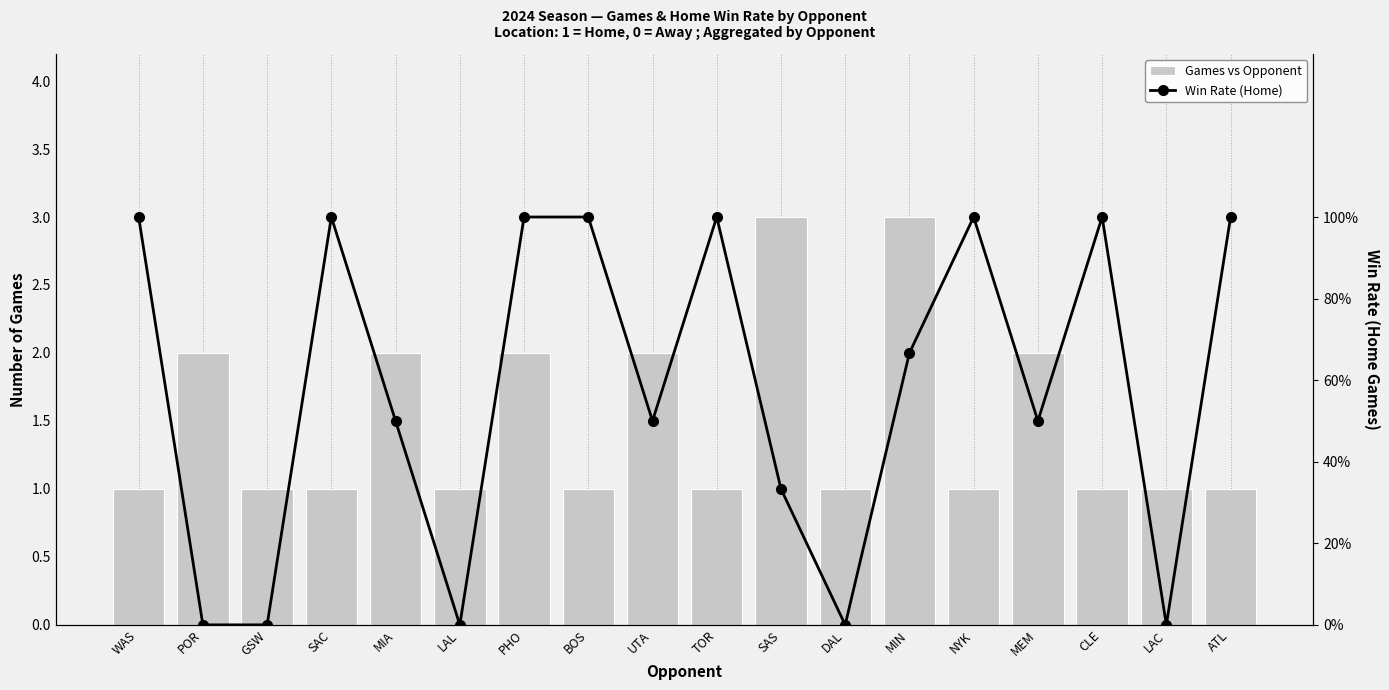

Which series has the widest spread of values?

Games vs Opponent